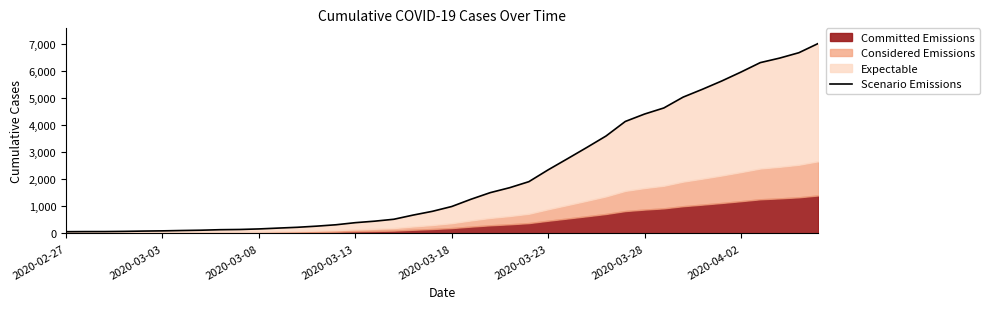

What is the sum of the values at 20 and 13?

1262